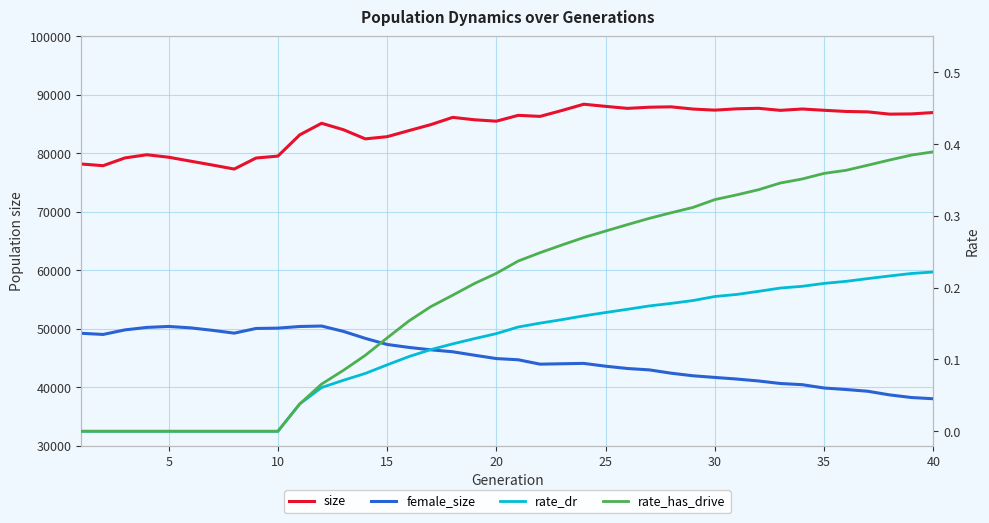

True or false: rate_has_drive has more than 2 interior local peaks.

False